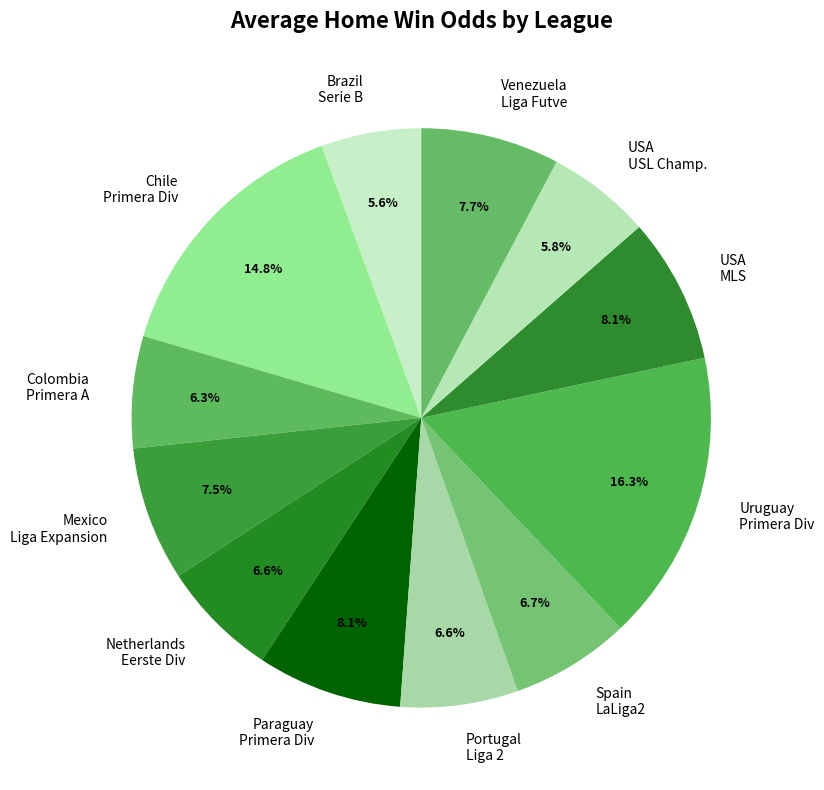

What is the ratio of the value at Spain LaLiga2 to the value at Brazil Serie B?

1.2